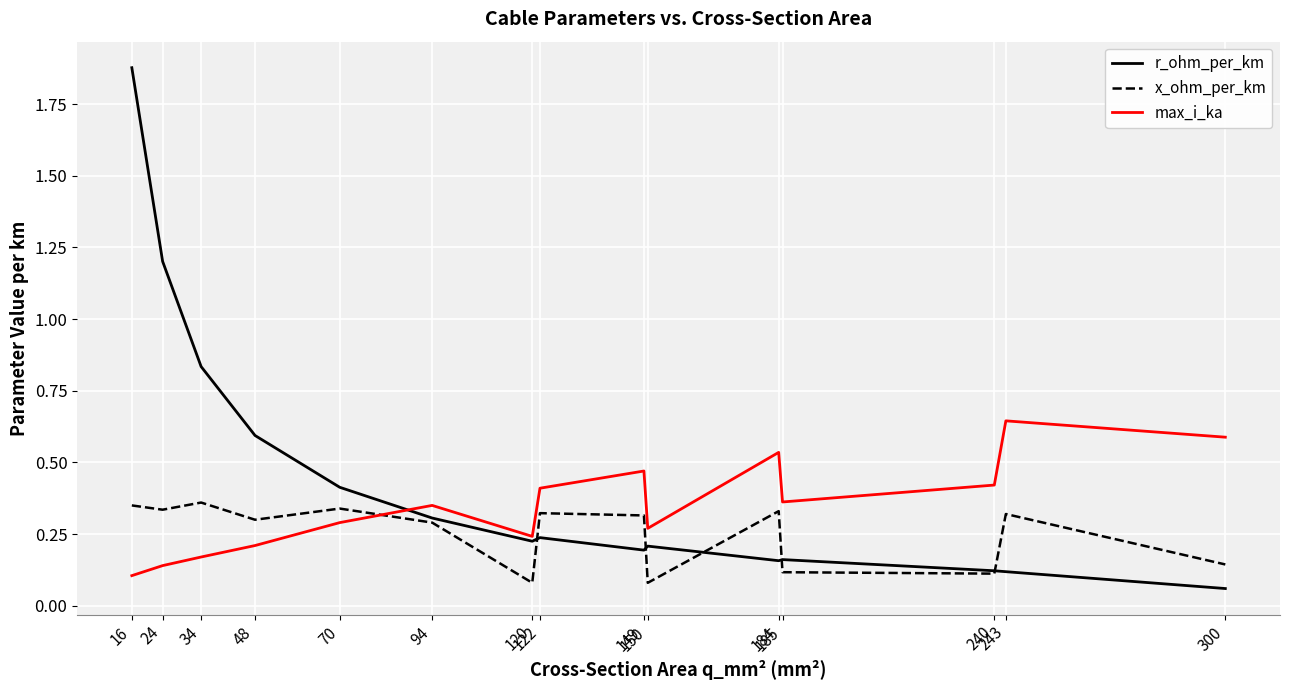

List the series in order of their peak value, lowest first.

x_ohm_per_km, max_i_ka, r_ohm_per_km